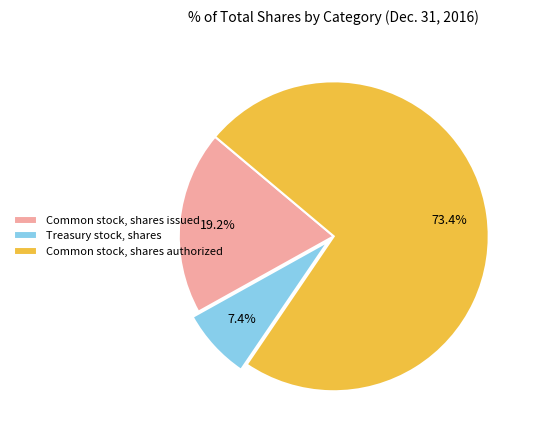

To the nearest percent, what is the average slice percentage?

33%